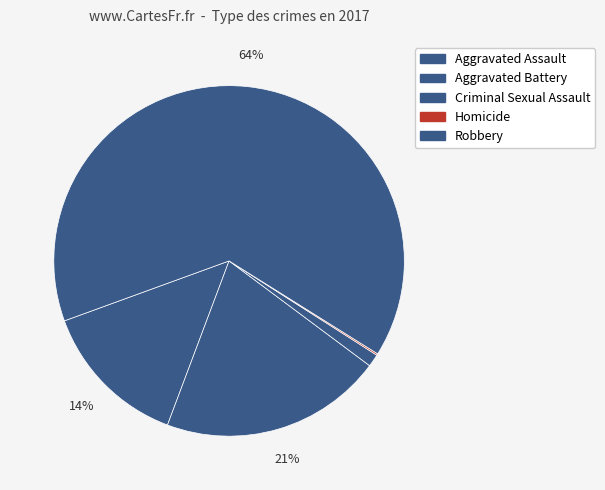

The Criminal Sexual Assault slice represents 11% of the pie. True or false?

False